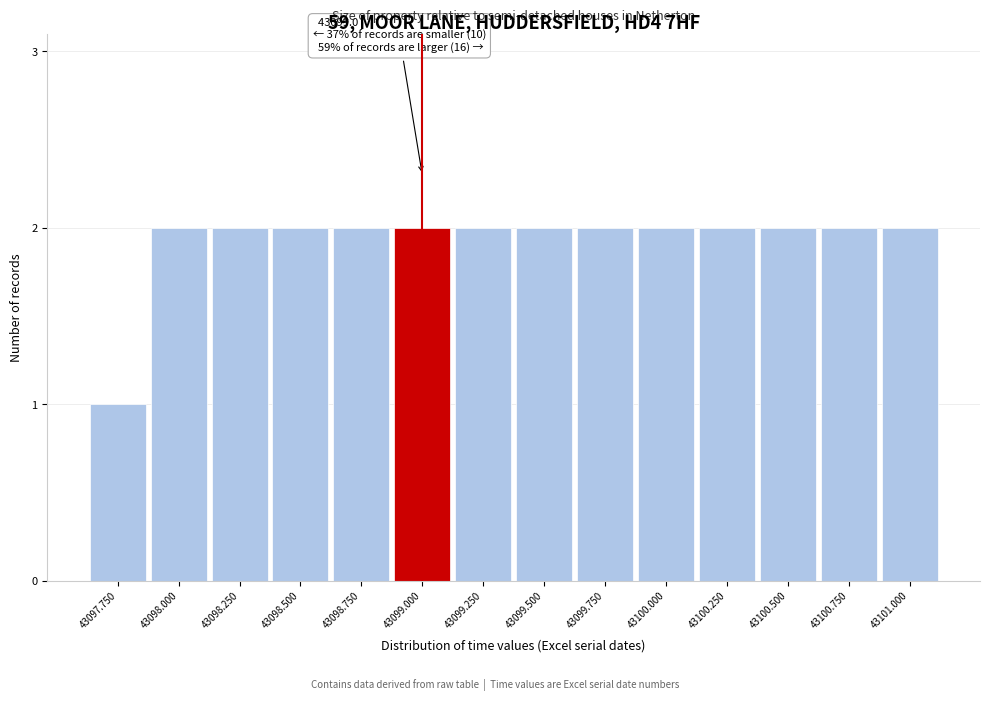

Reading left to right, what are all the values shown in this chart?

1	2	2	2	2	2	2	2	2	2	2	2	2	2